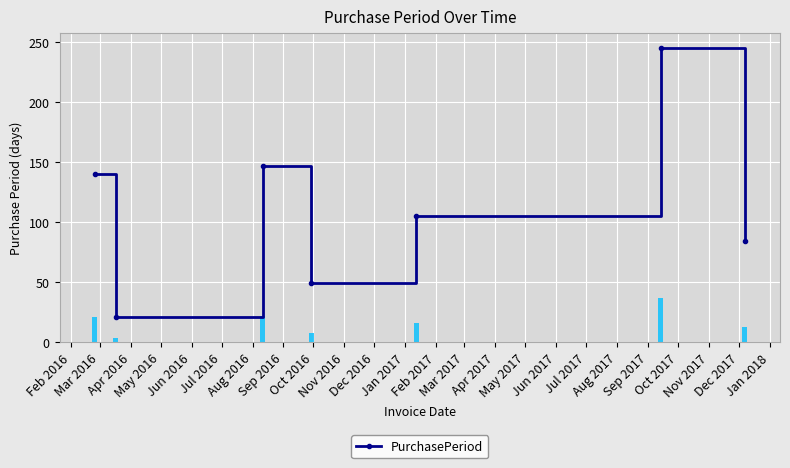

What is the value of the PurchasePeriod point at the 3rd from the left?

147